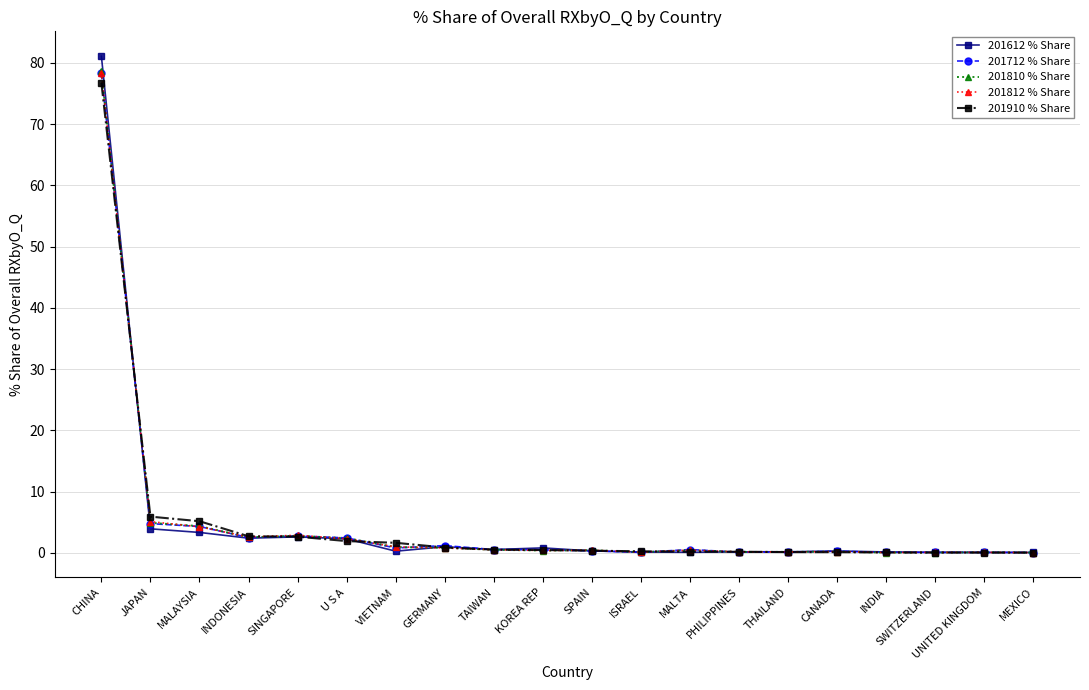

Which series has the largest range (max minus min)?

201612 % Share